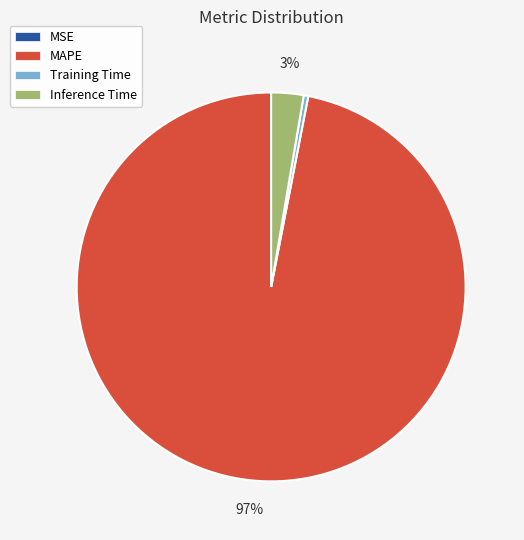

Which slice is the largest?

MAPE